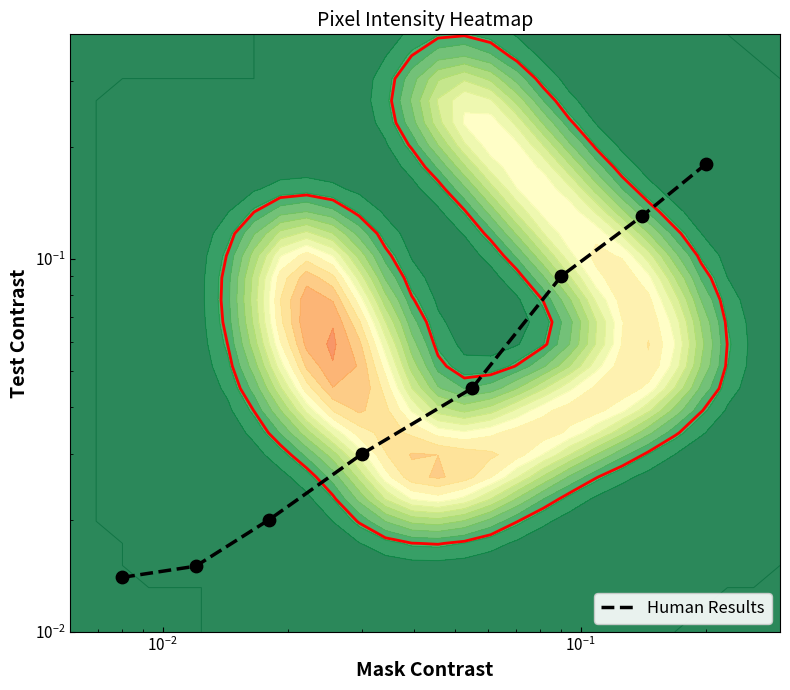

What is the maximum value shown in the chart?

0.2